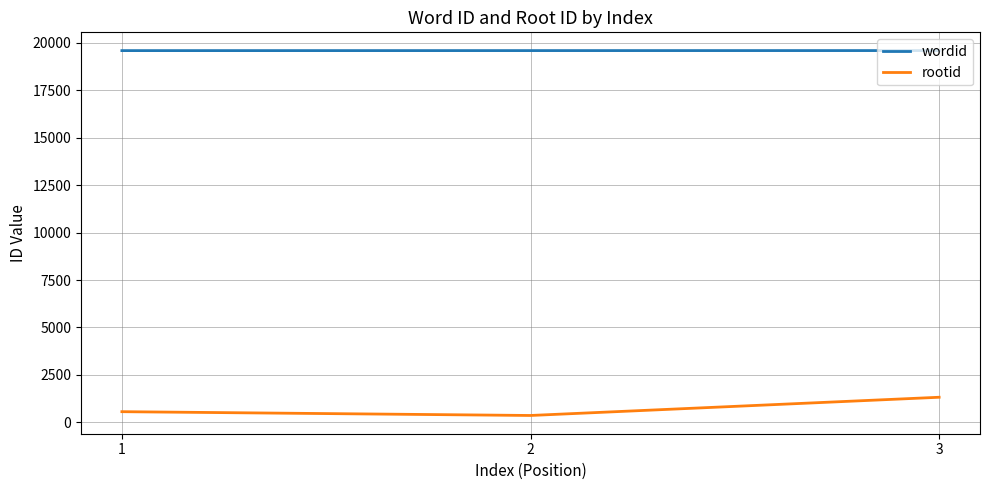

Is it true that wordid equals 19586 at 1?

True